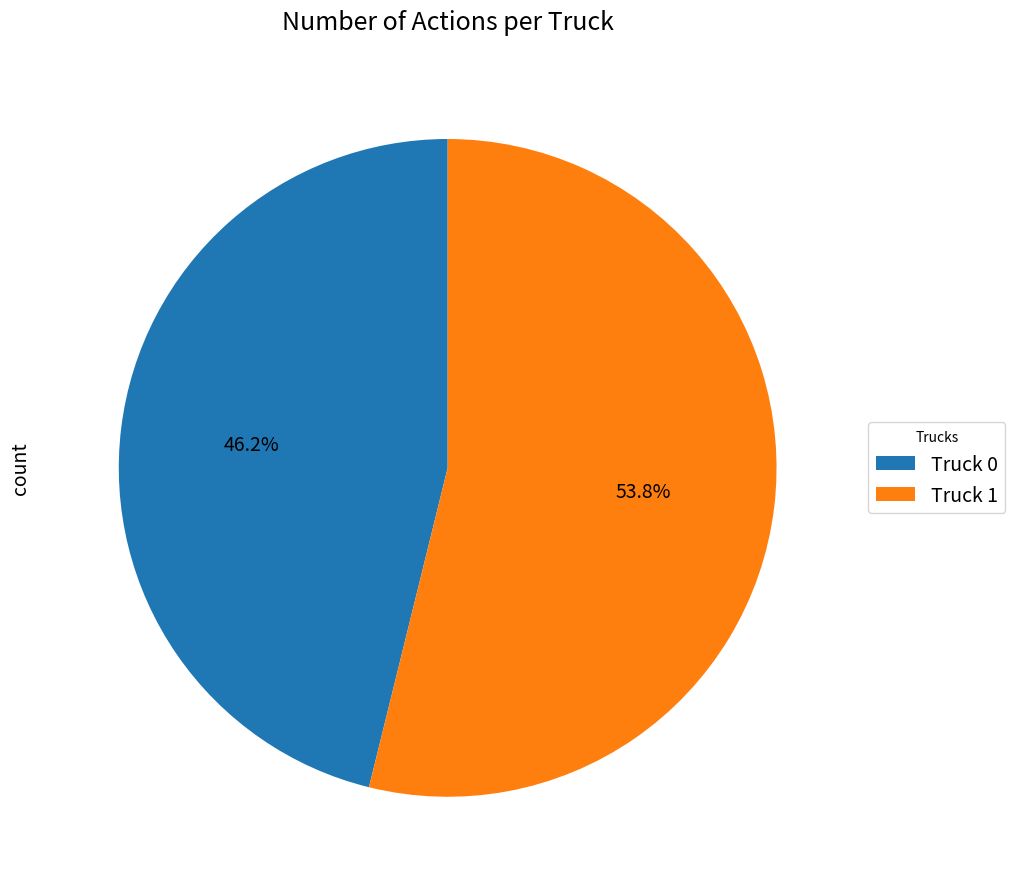

The Truck 1 slice represents 65% of the pie. True or false?

False